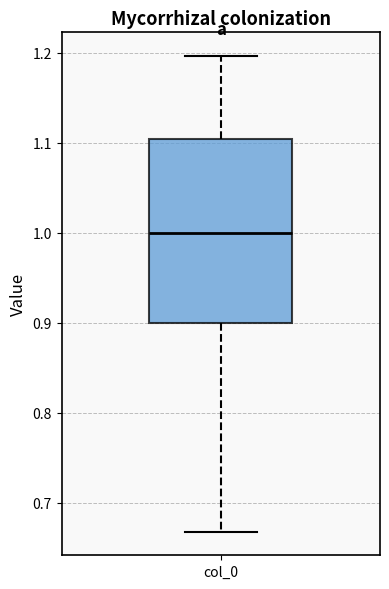

Transcribe this box plot: give where the median line is, the range the box spans, and where the two whiskers end, as read against the y-axis. The values are not printed on the chart, so give them approximately, as read against the axis.

median 1.00, box 0.90 to 1.10, whiskers 0.67 to 1.20